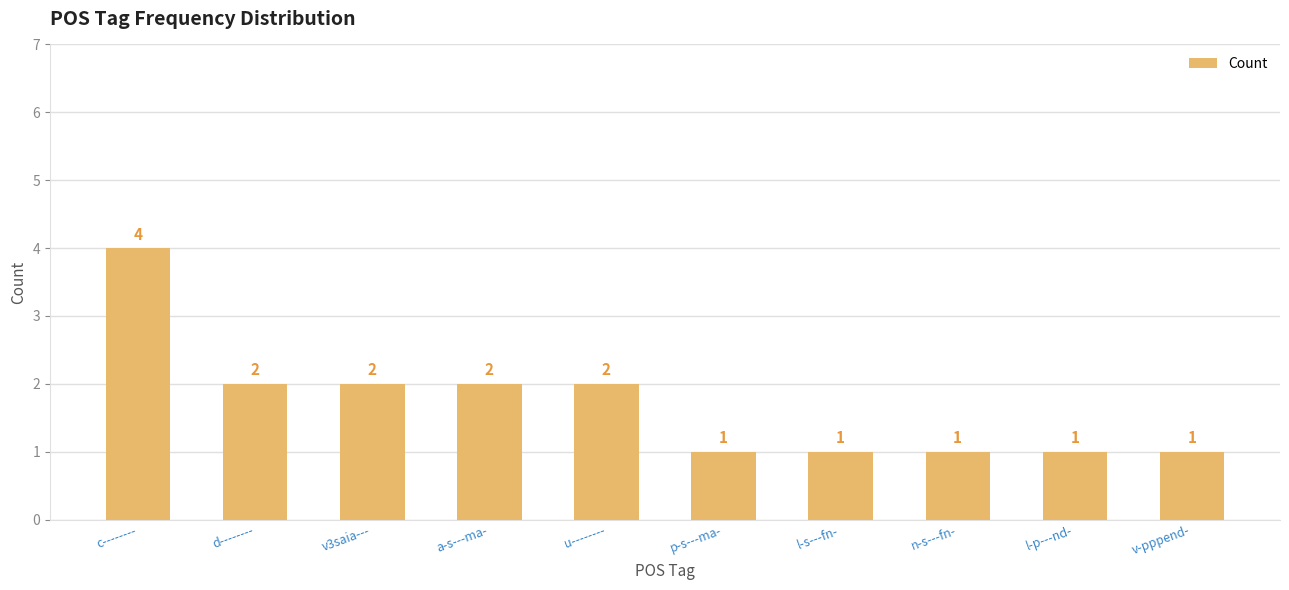

How many distinct data groups are displayed?

1